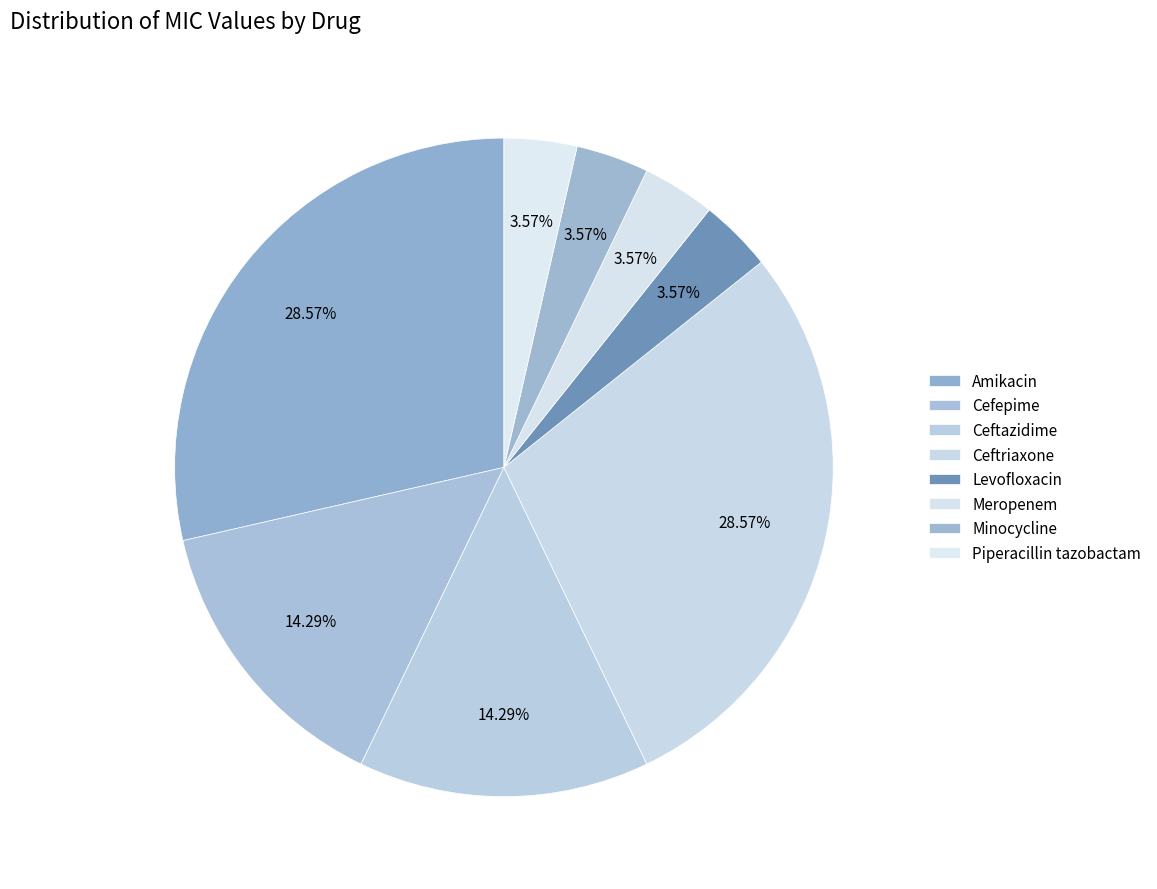

To the nearest percent, what is the average slice percentage?

12%